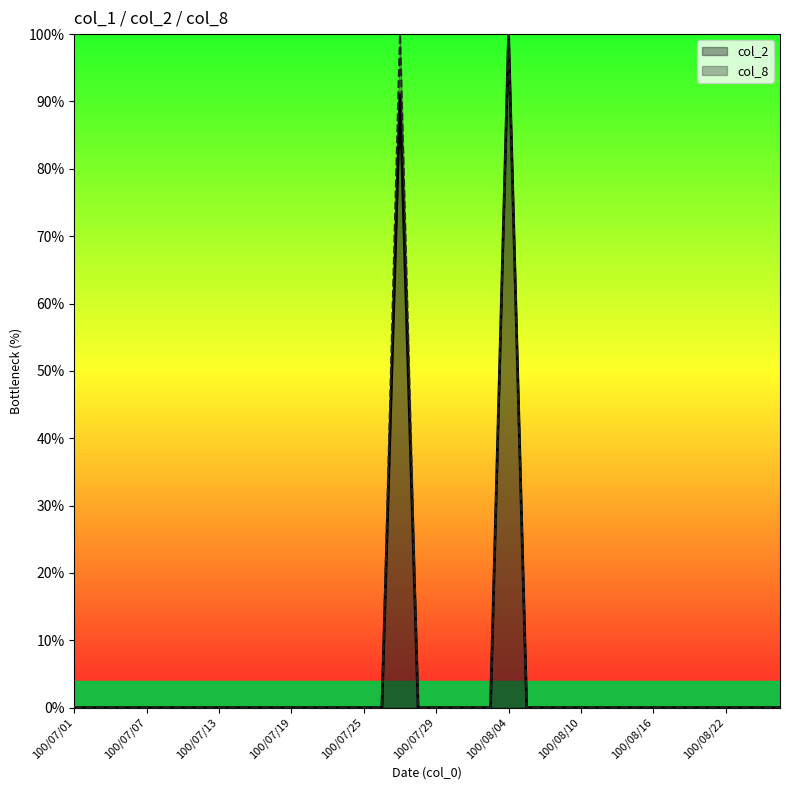

How many data points in col_2 are above 0?

2